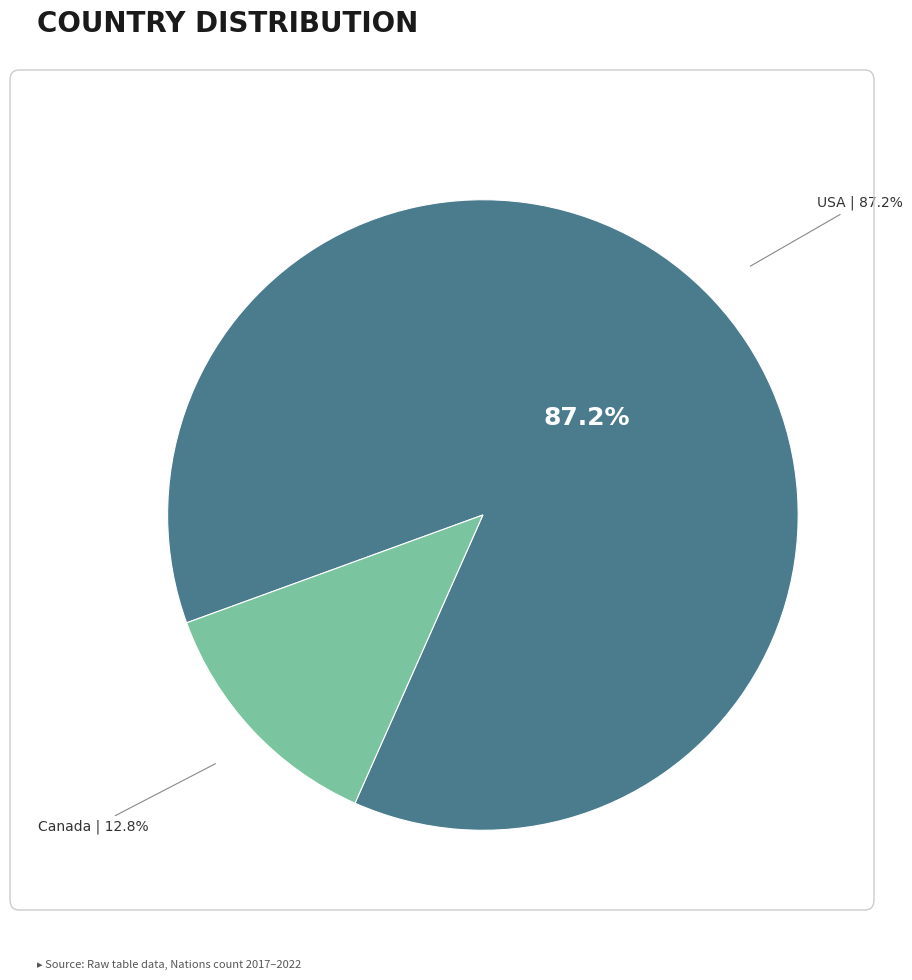

Rank the categories by value from highest to lowest.

USA, Canada